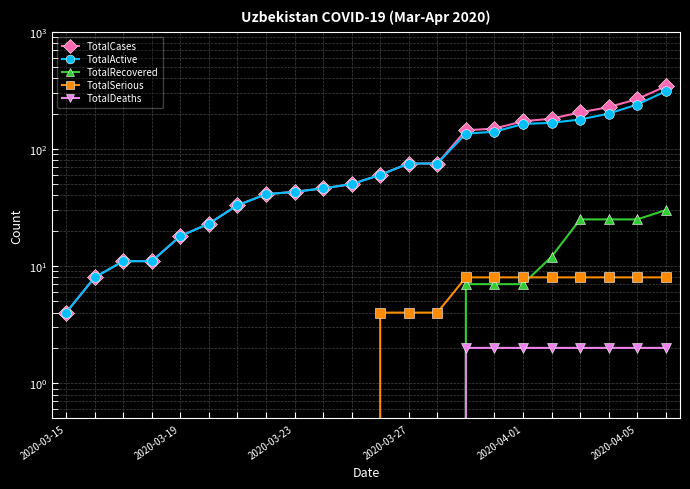

True or false: TotalSerious and TotalActive cross at least once.

False